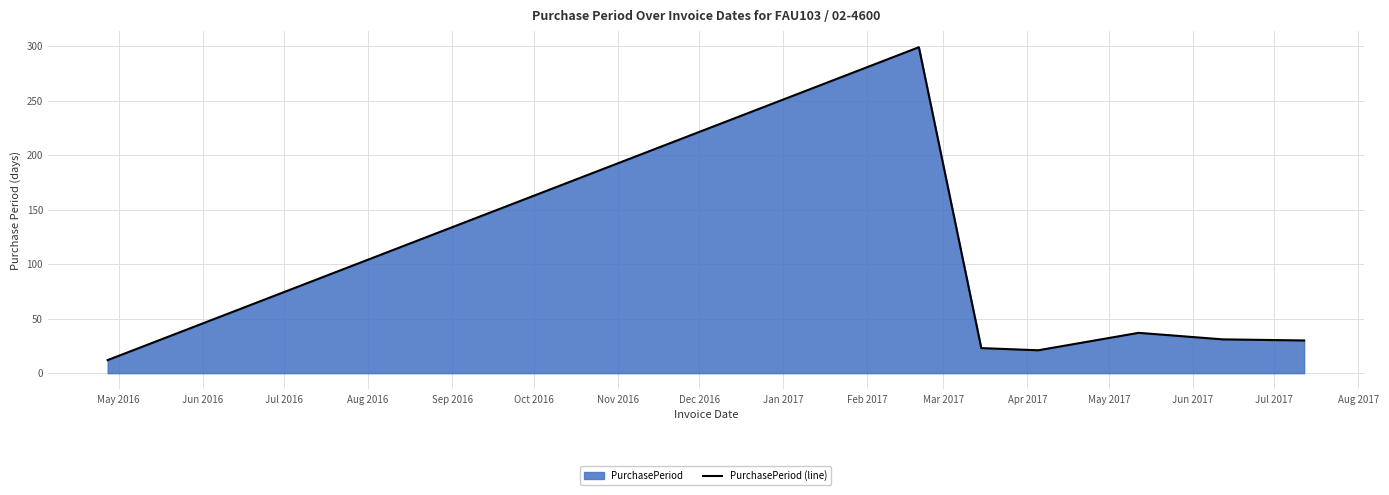

True or false: there are more than 0 points higher than both neighbors.

True